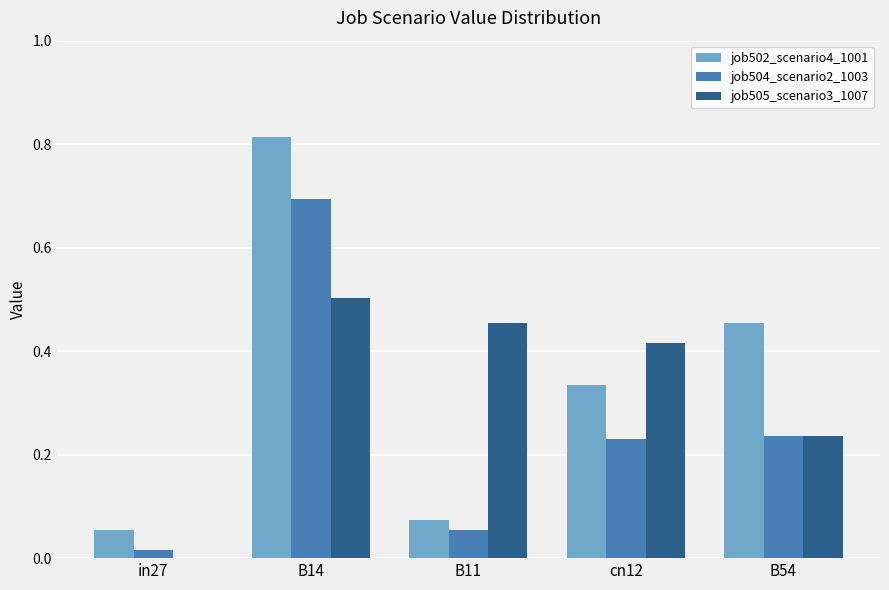

The job504_scenario2_1003 series shows 1.0 at B14. True or false?

False